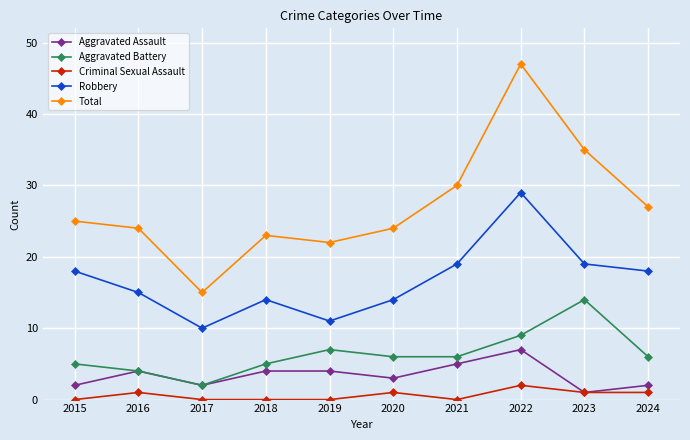

At how many categories does at least one series exceed 13?

10